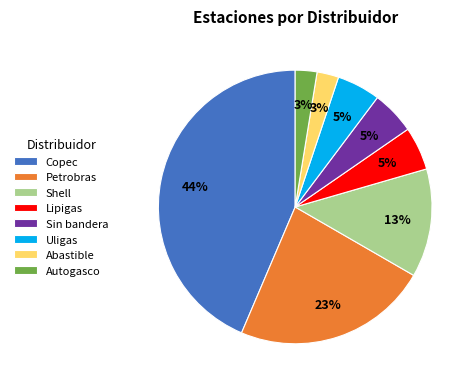

To the nearest percent, what is the difference between the largest and smallest slice percentages?

41%